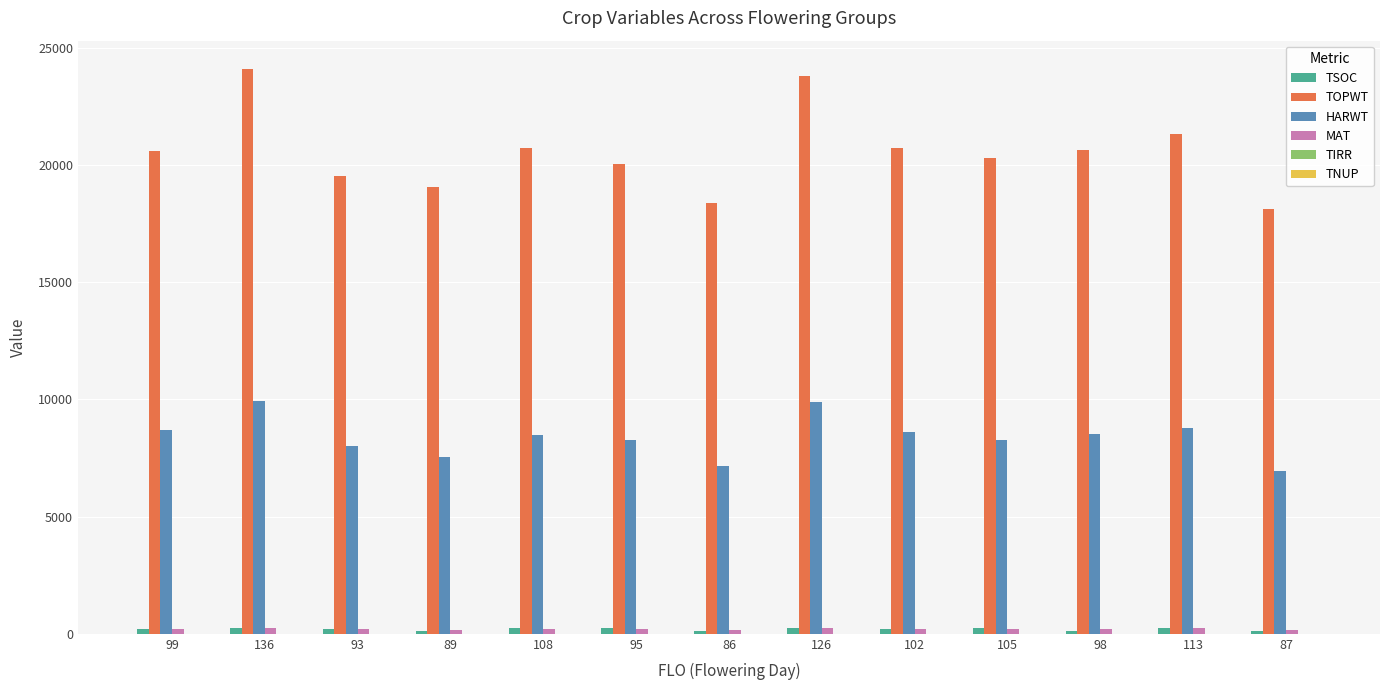

What is the sum of all MAT values?

2683